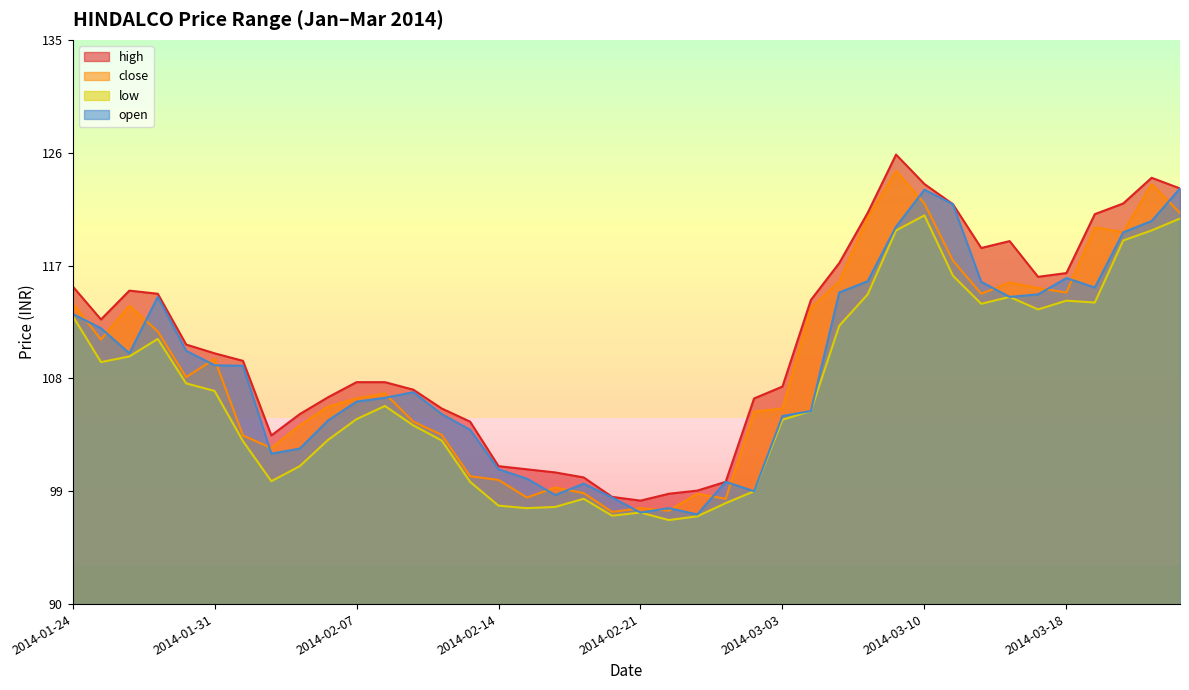

What is the label of the 35th point from the right?

2014-01-31